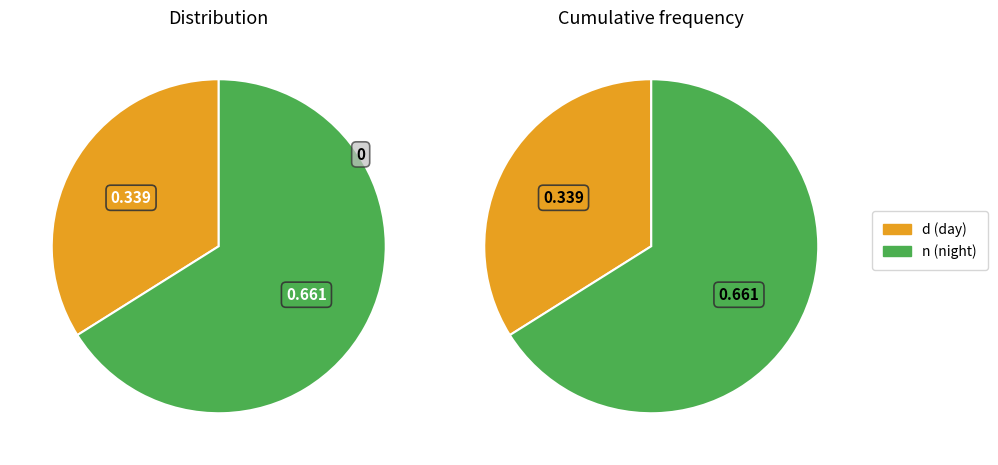

How much of the chart is everything except d?

66.1%